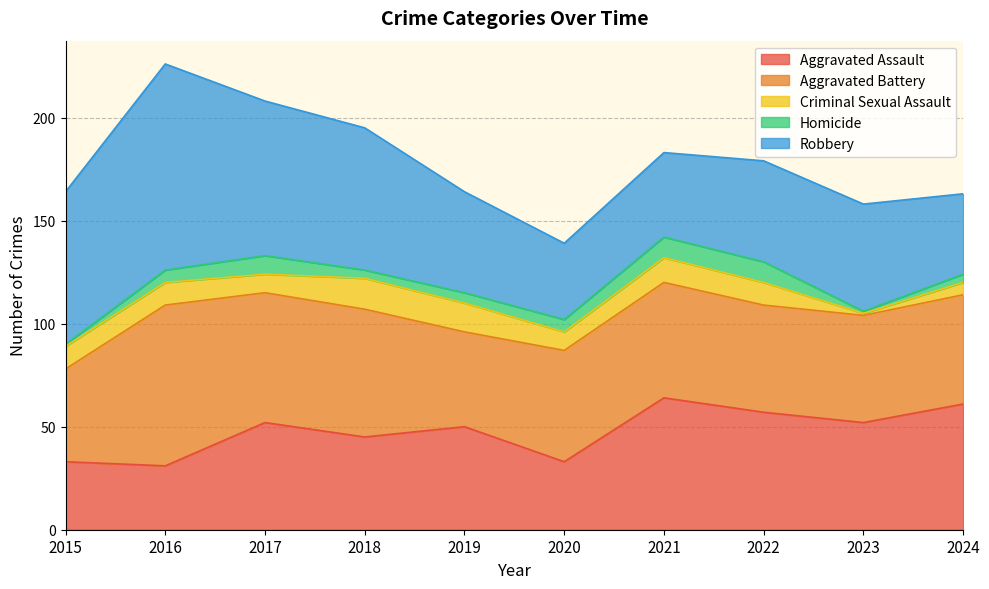

The value of Aggravated Battery at 2021 is 56. True or false?

True